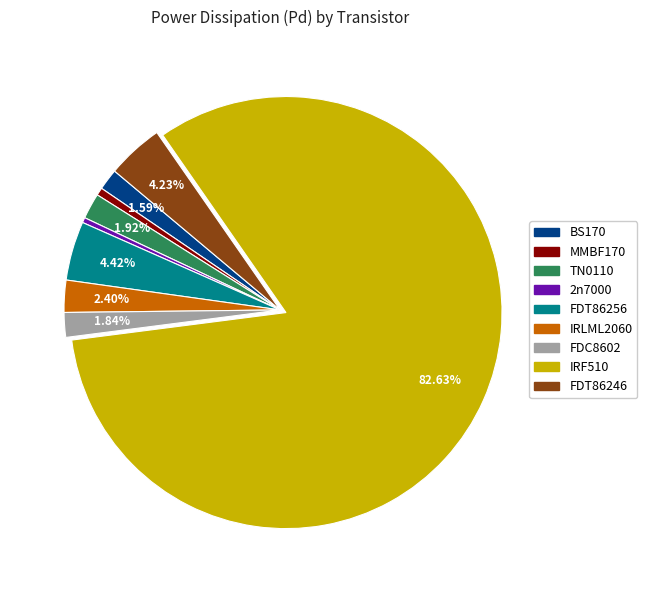

Which category has the biggest portion of the pie?

IRF510